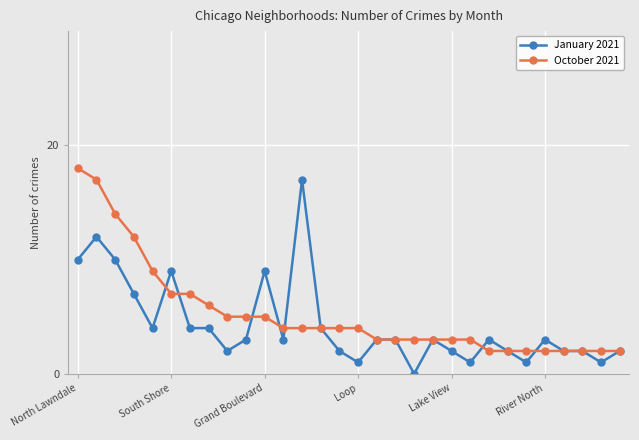

What is the greatest value displayed?

18